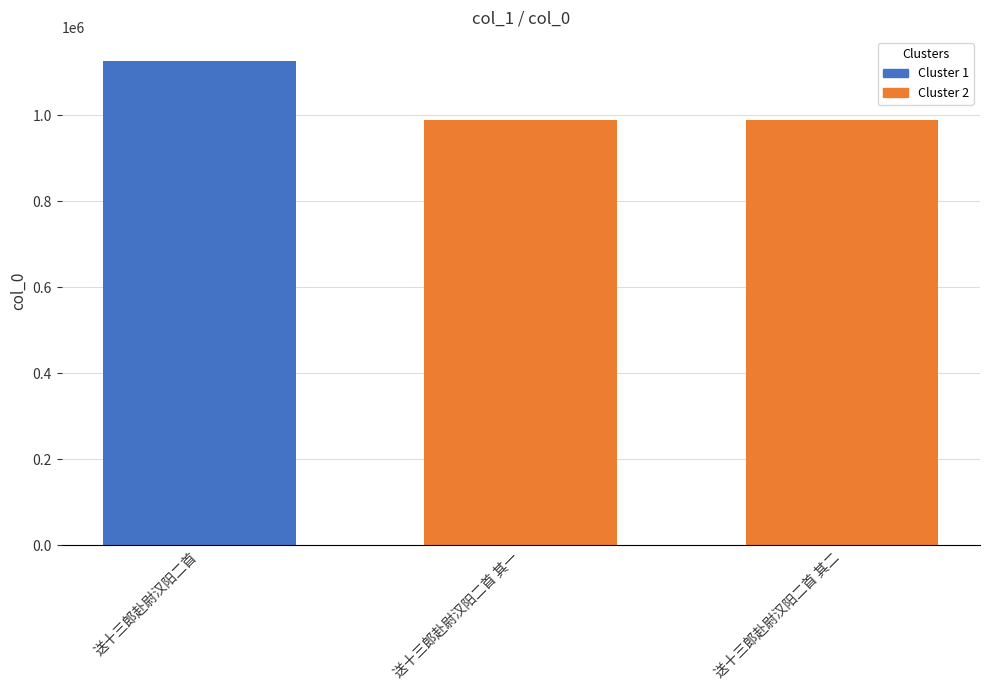

Which category has the highest value across all series?

送十三郎赴尉汉阳二首